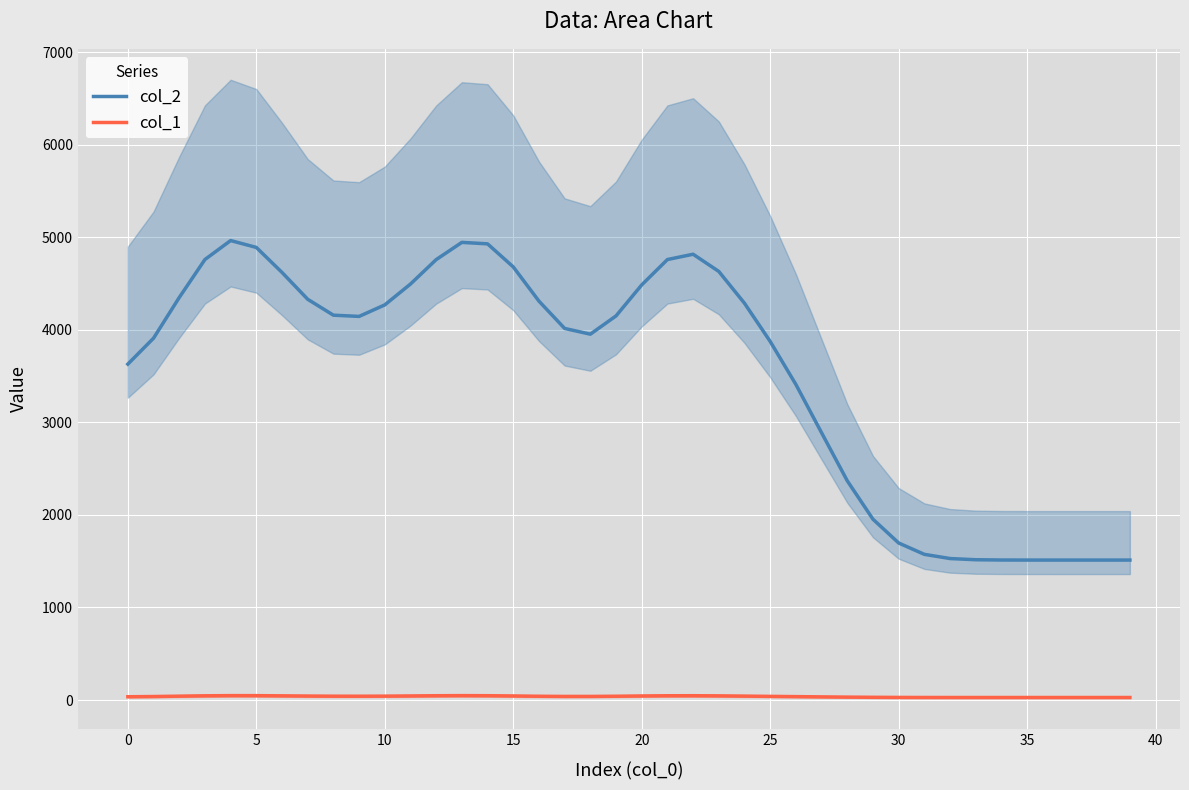

The col_1 series shows 35.2 at 0. True or false?

True